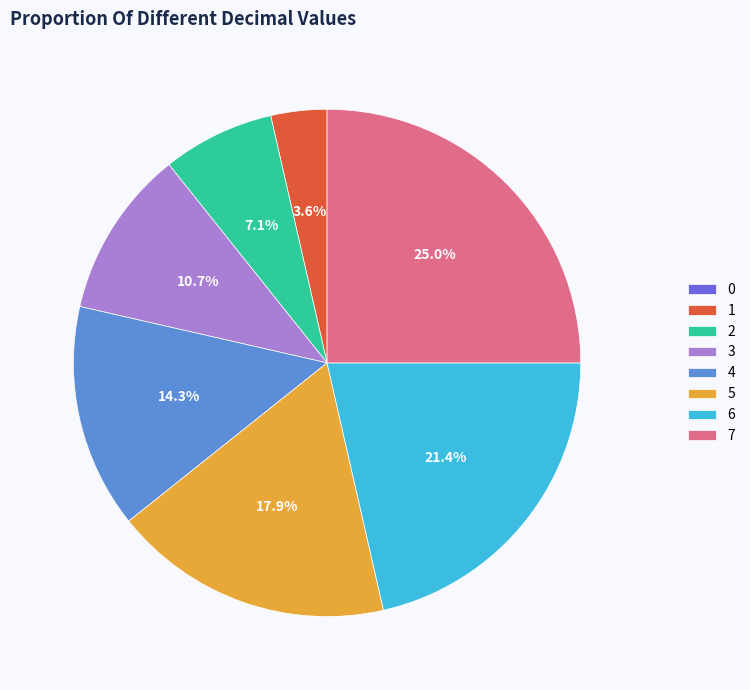

What percentage is NOT represented by 5?

82.1%